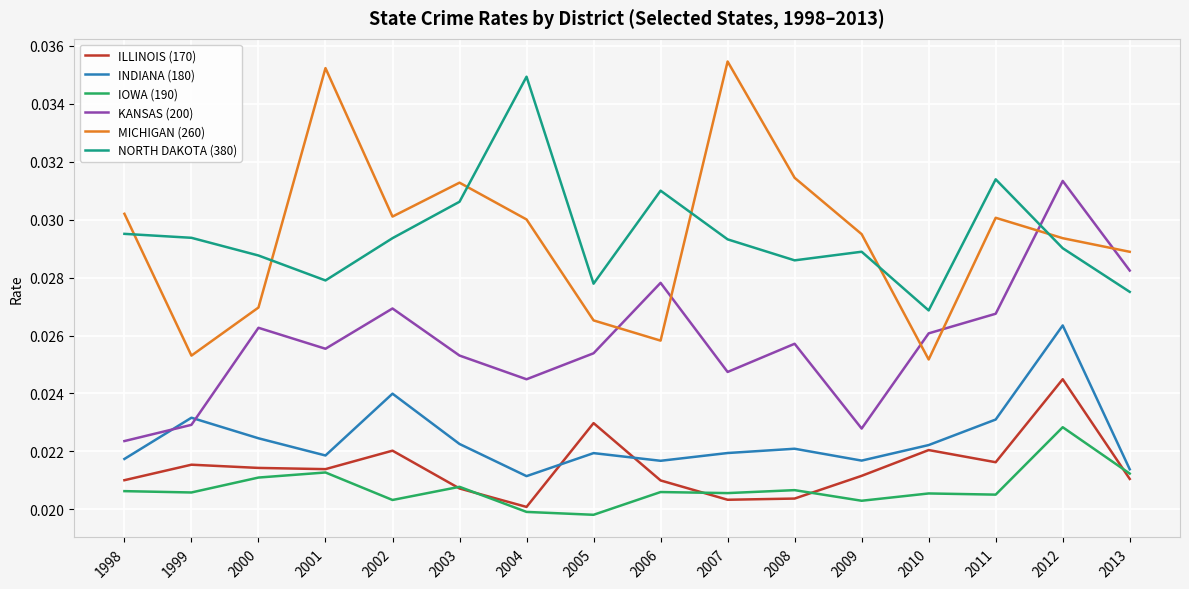

In NORTH DAKOTA (380), how many points are higher than both neighbors (excluding endpoints)?

4